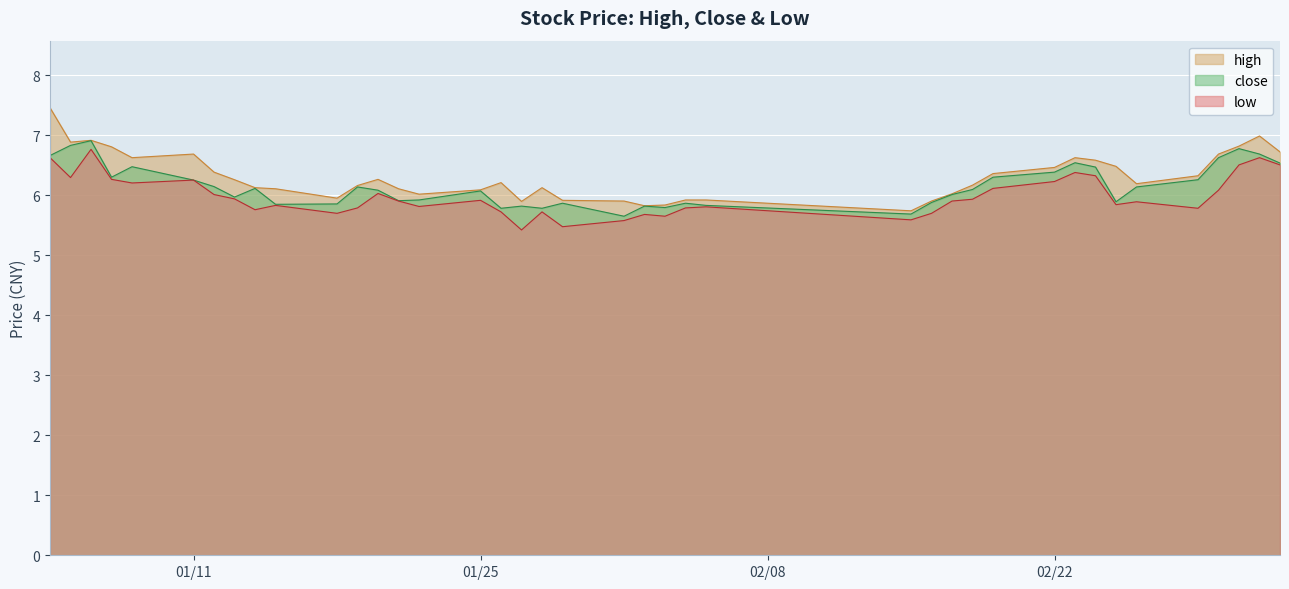

What position from the left is 2016-02-26?

35